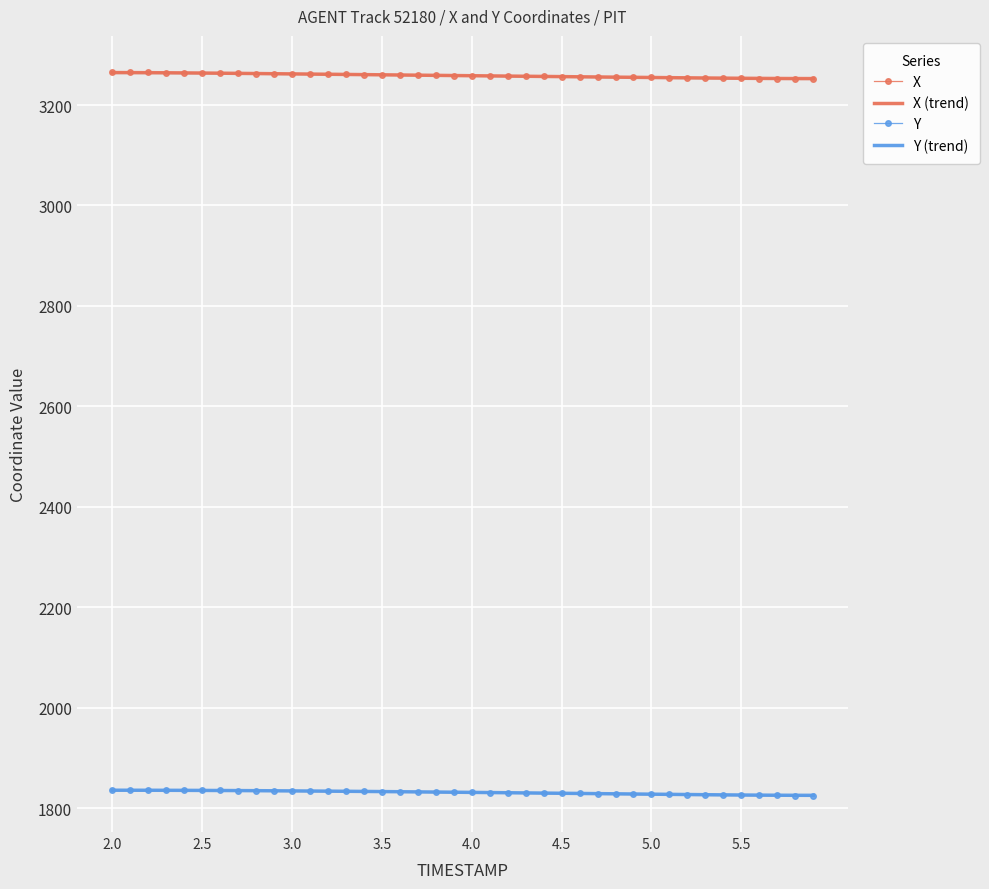

The X (trend) series shows 1354.7 at 24. True or false?

False